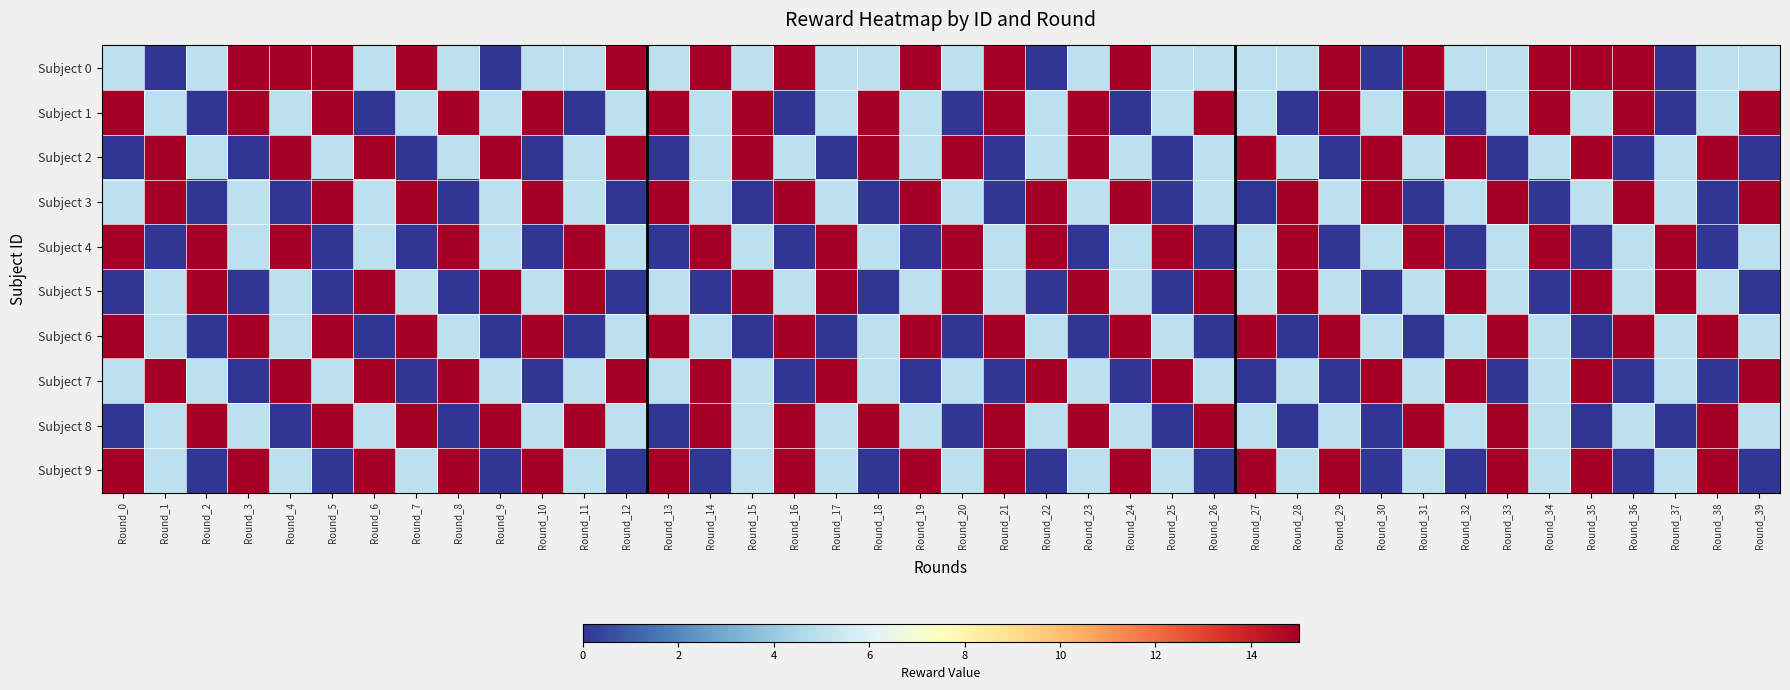

Rank the series at Round_33 from highest to lowest value.

Subject 3, Subject 6, Subject 8, Subject 9, Subject 0, Subject 1, Subject 4, Subject 5, Subject 2, Subject 7